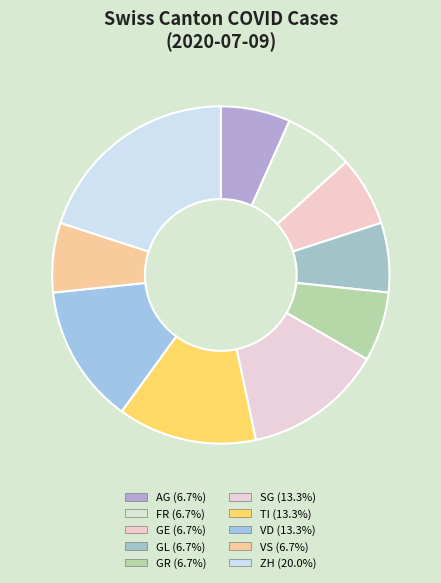

How many segments does this pie chart have?

10